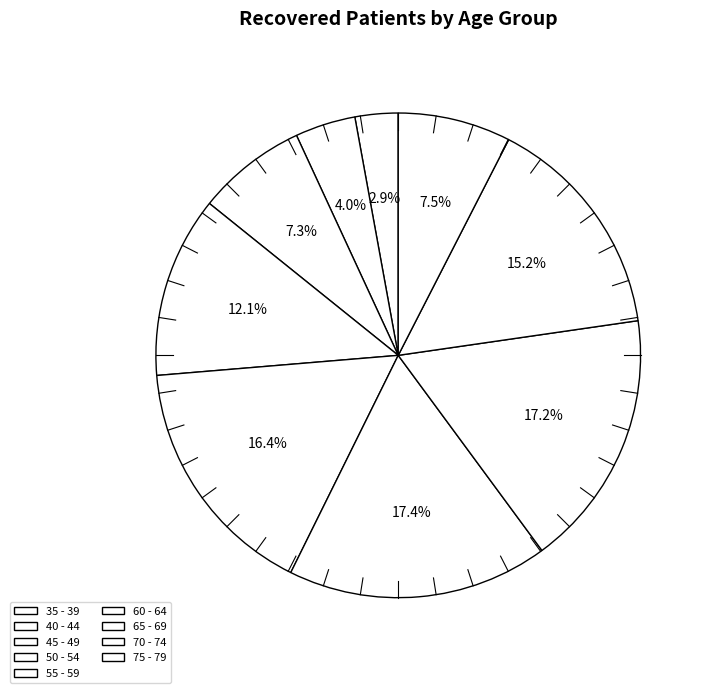

Do 75 - 79 and 45 - 49 together represent more than half of the pie?

No